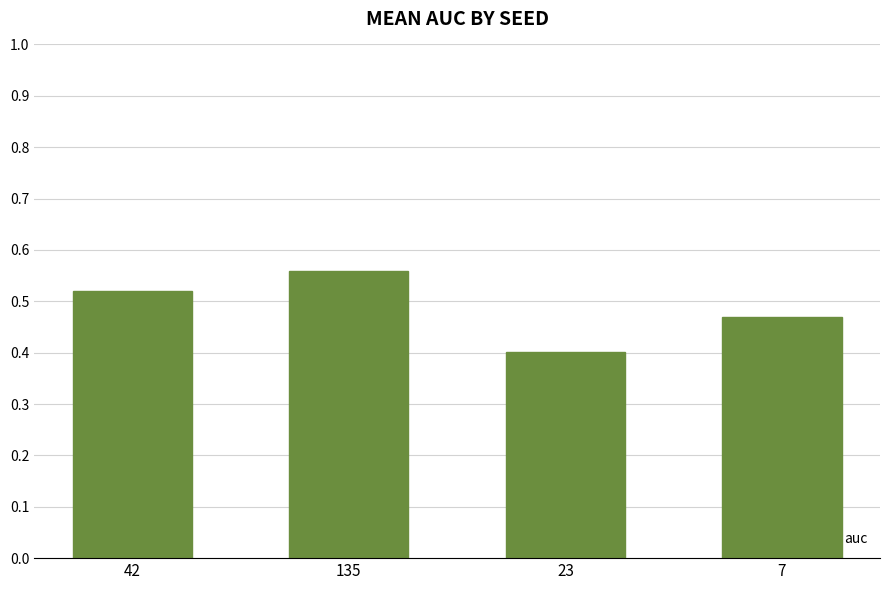

How many values are between 0 and 1?

4